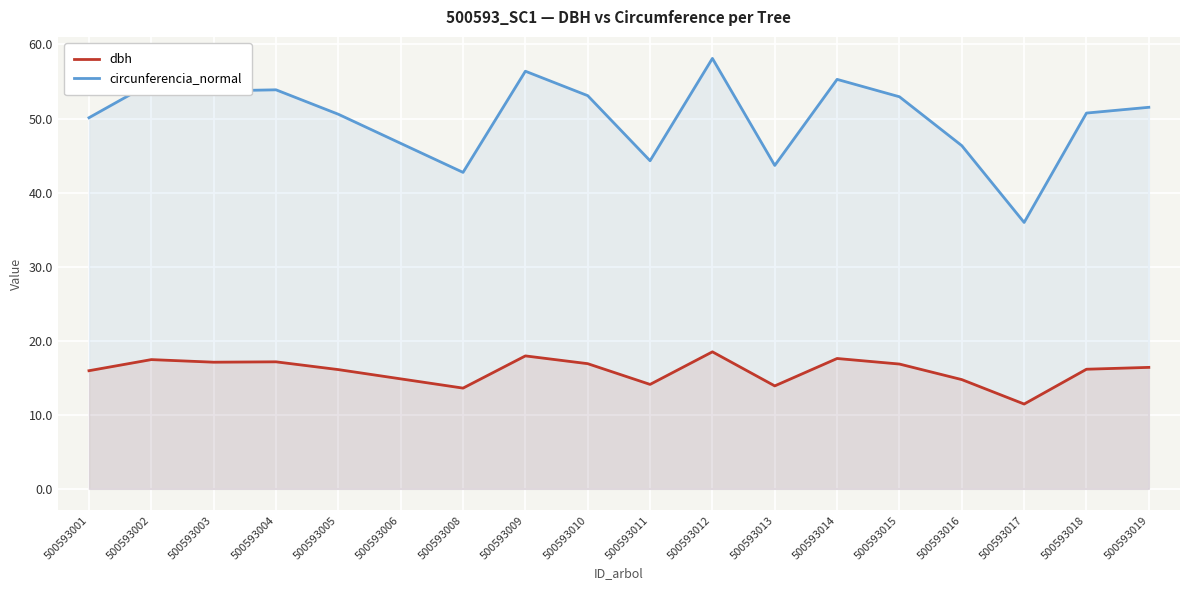

Which category has the lowest value in the circunferencia_normal series?

500593017